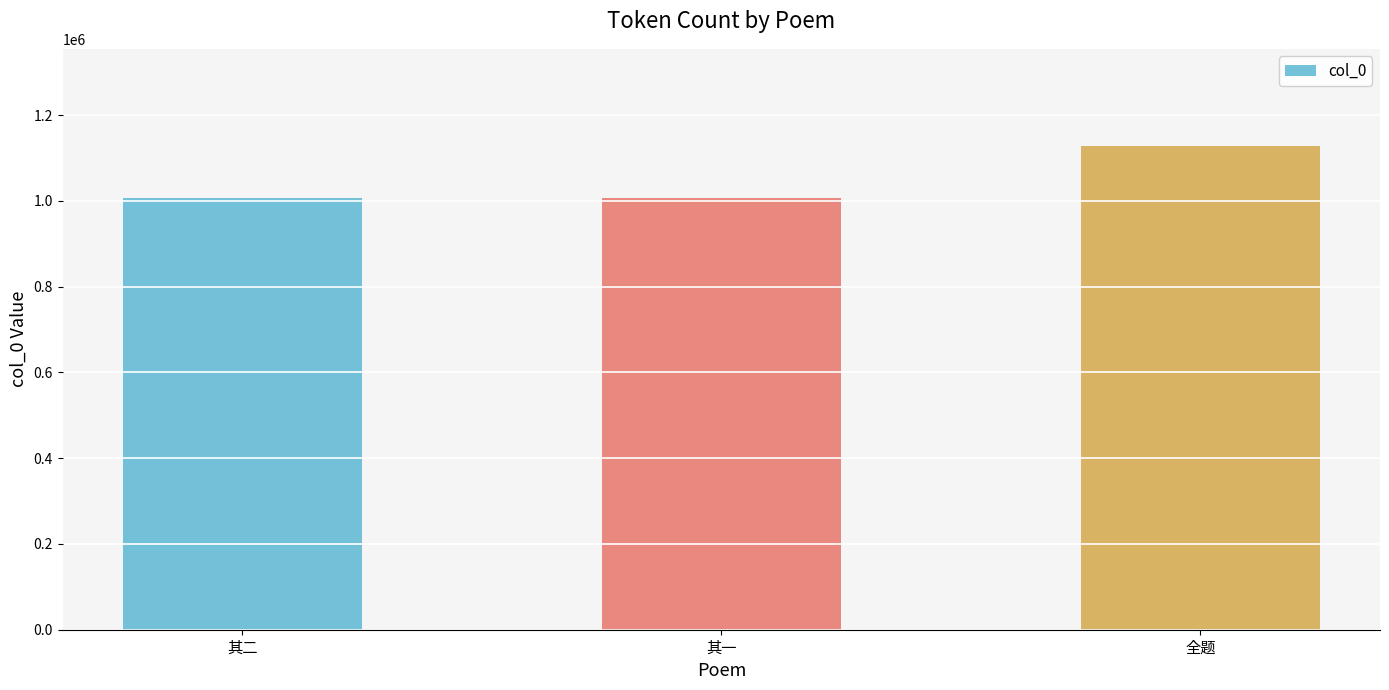

What position from the right is 其一?

2